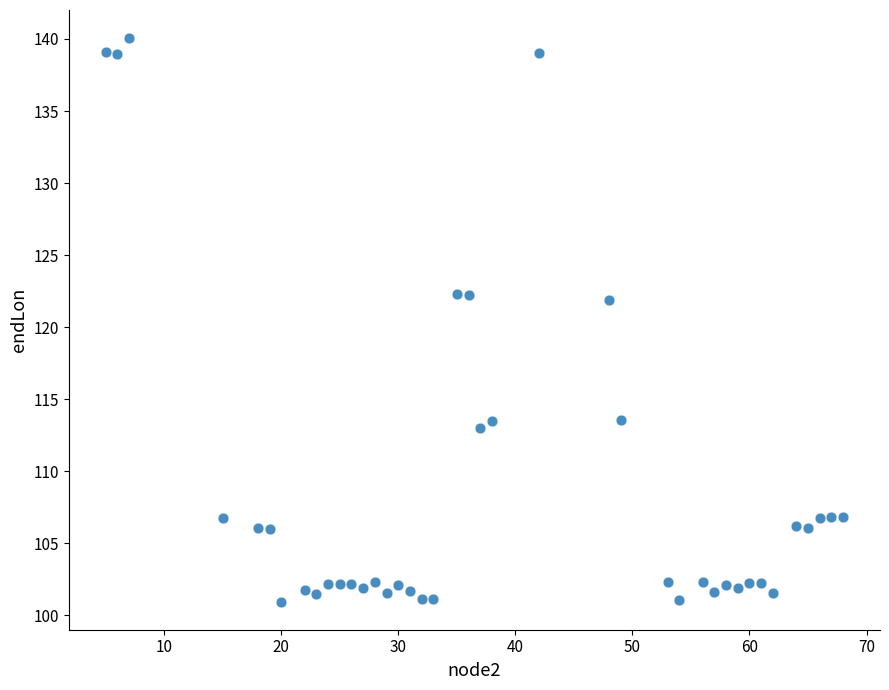

What is the range of X values (max minus min)?

63.0